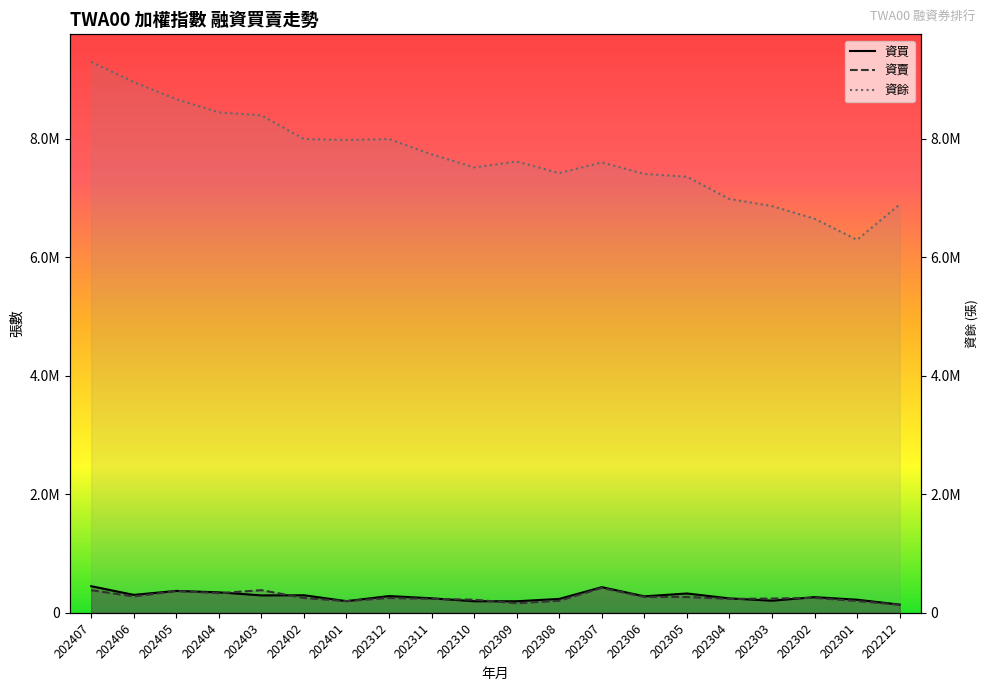

Which series has the widest spread of values?

資餘